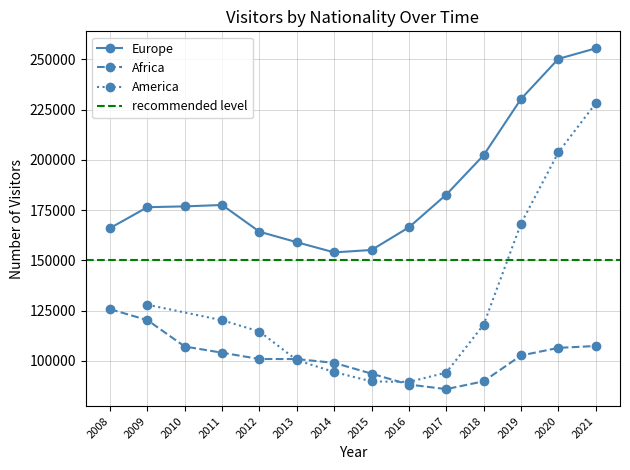

What is the difference between the maximum and minimum values in the Africa series?

39784